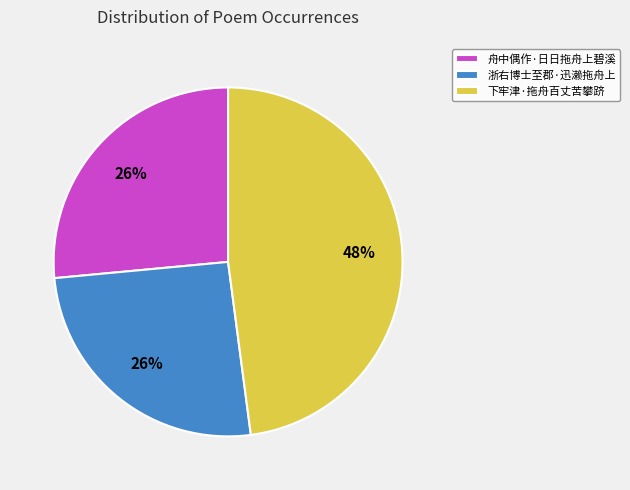

What is the ratio of the value at 浙右博士至郡·迅濑拖舟上 to the value at 下牢津·拖舟百丈苦攀跻?

0.5